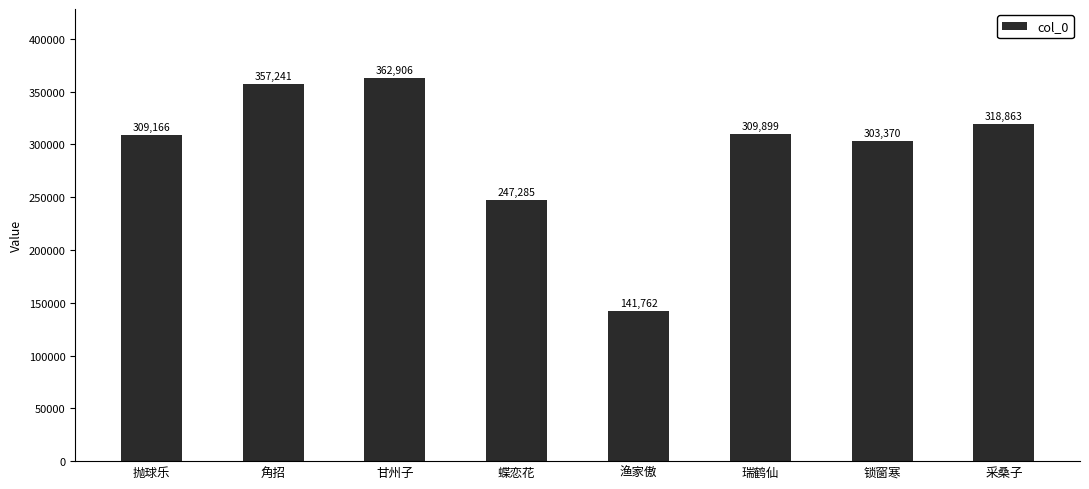

Reading left to right, list all the values displayed in this chart.

抛球乐=309166	角招=357241	甘州子=362906	蝶恋花=247285	渔家傲=141762	瑞鹤仙=309899	锁窗寒=303370	采桑子=318863